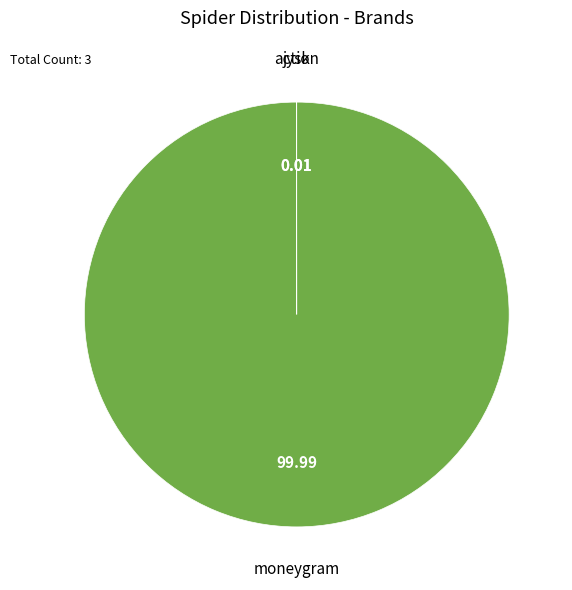

Is there any slice that represents more than half of the pie?

Yes